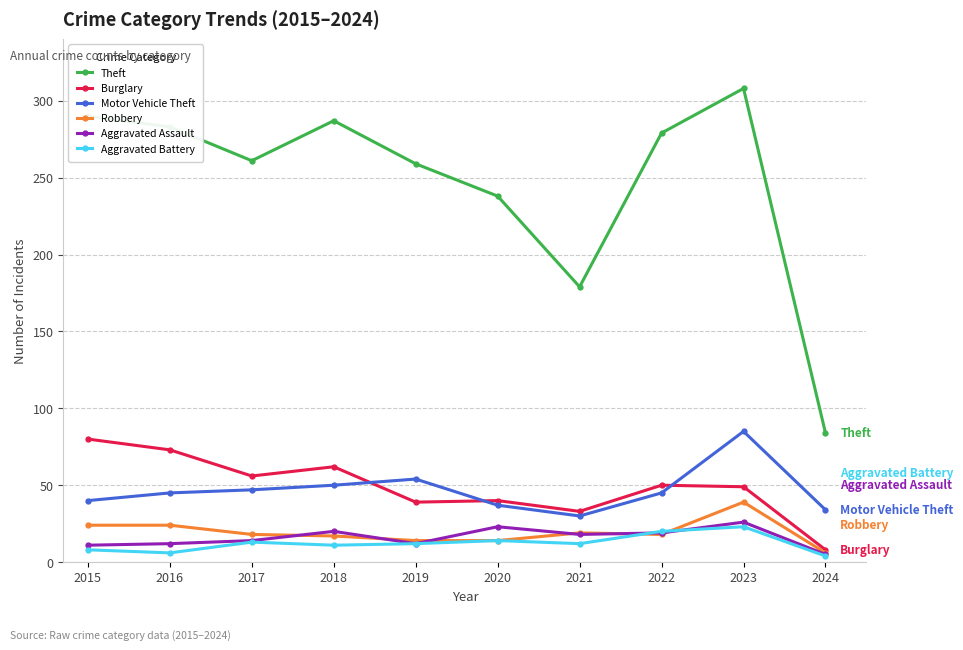

Does the chart have visible grid lines?

Yes